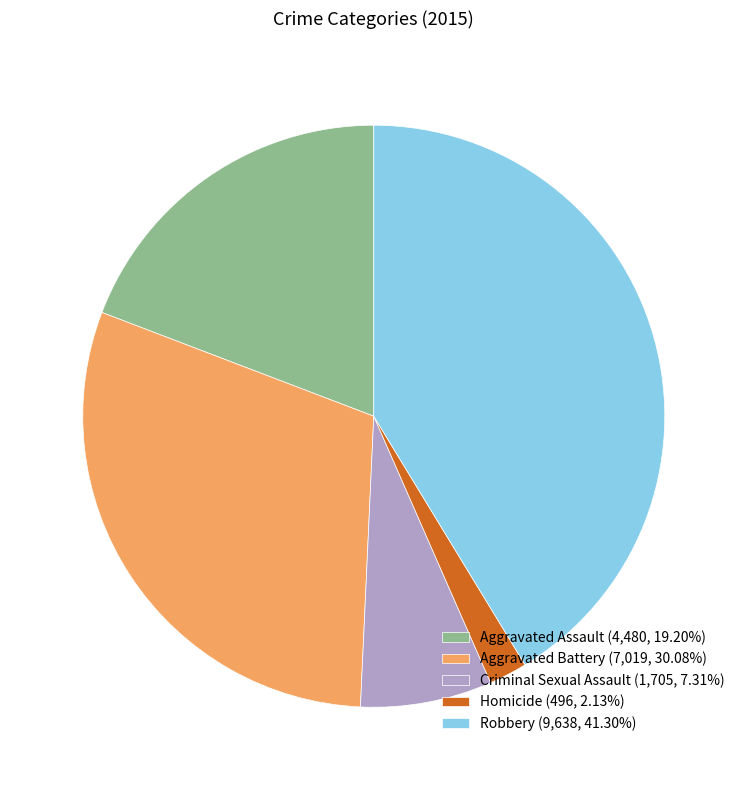

Do Criminal Sexual Assault and Homicide together represent more than half of the pie?

No